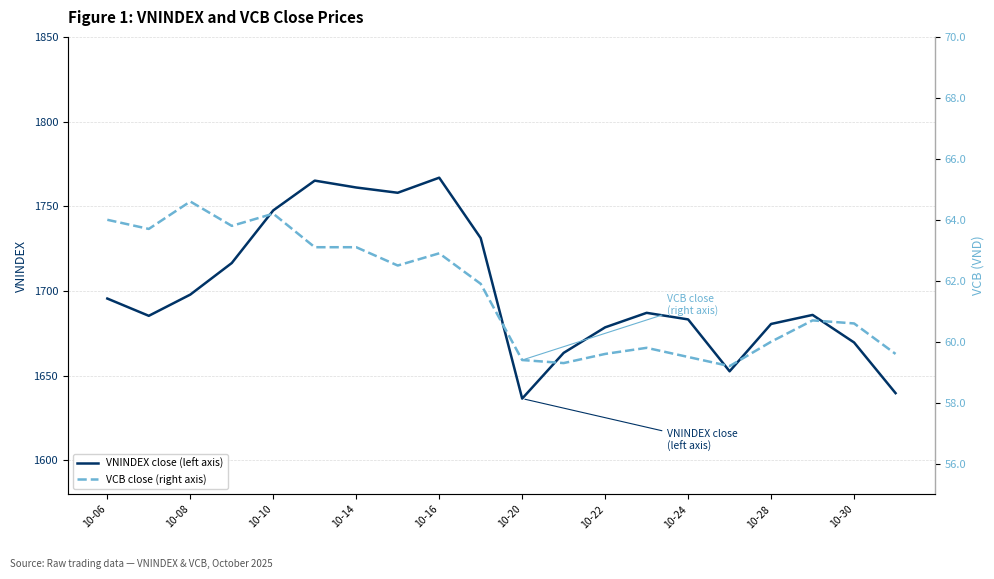

What is the average value of the VCB close (right axis) series?

61.6